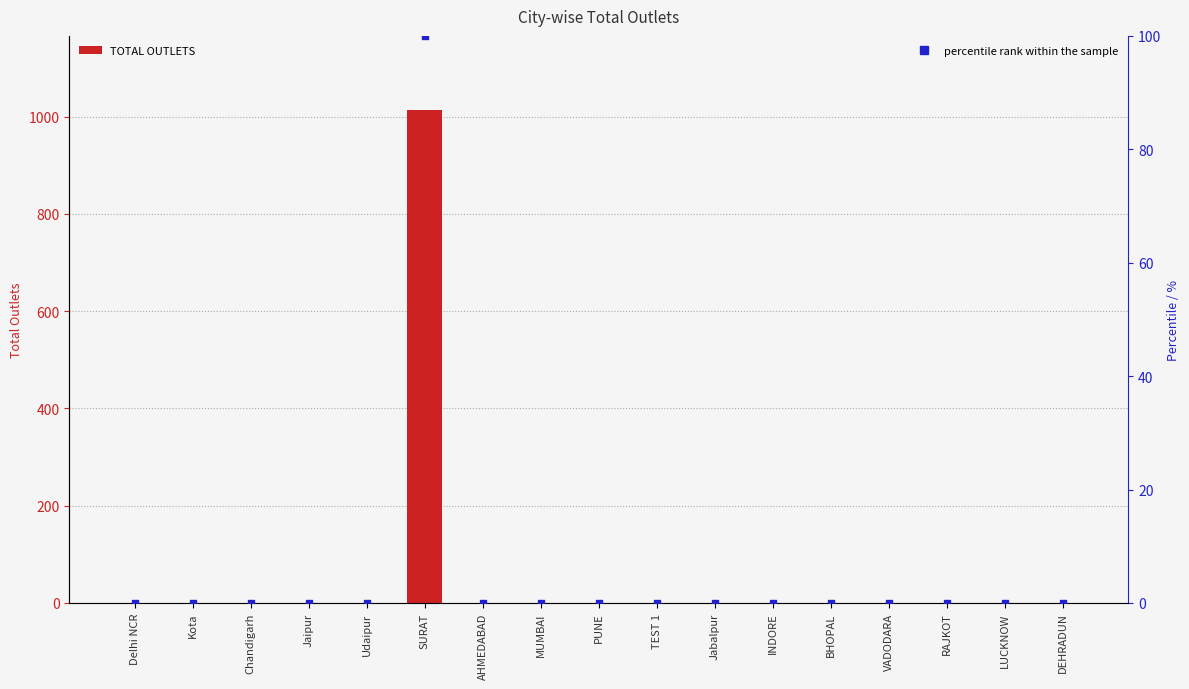

Which series has the widest spread of Y values?

TOTAL OUTLETS